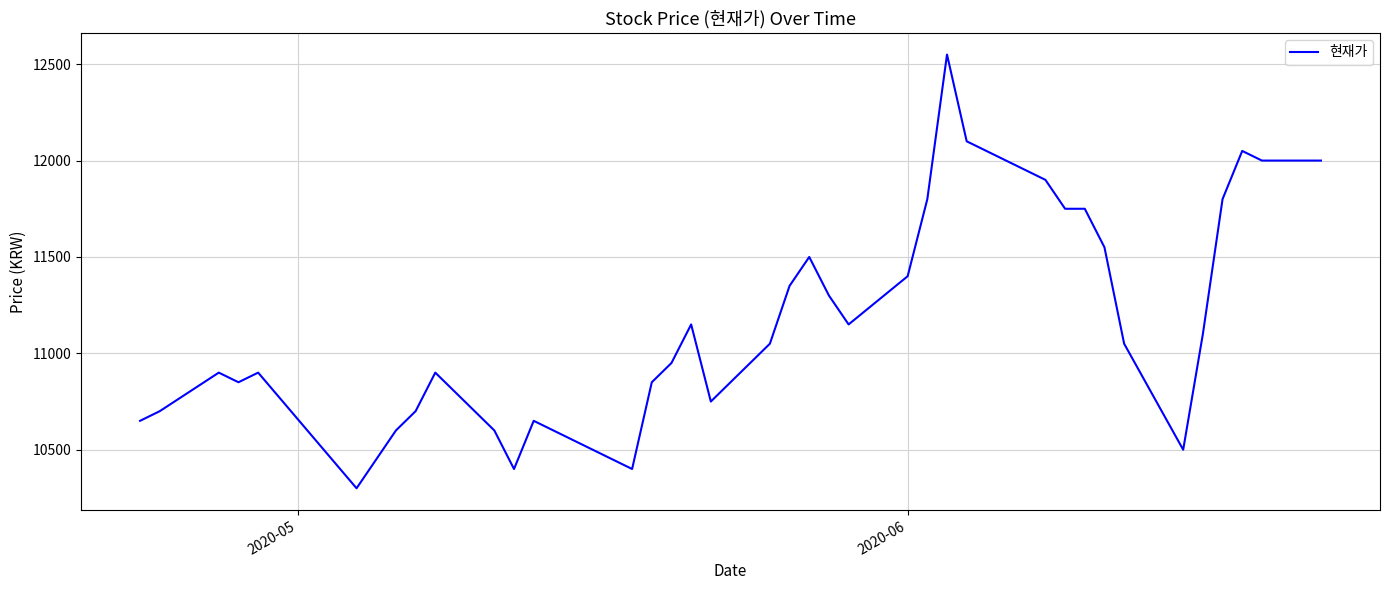

What is the greatest value displayed?

12550